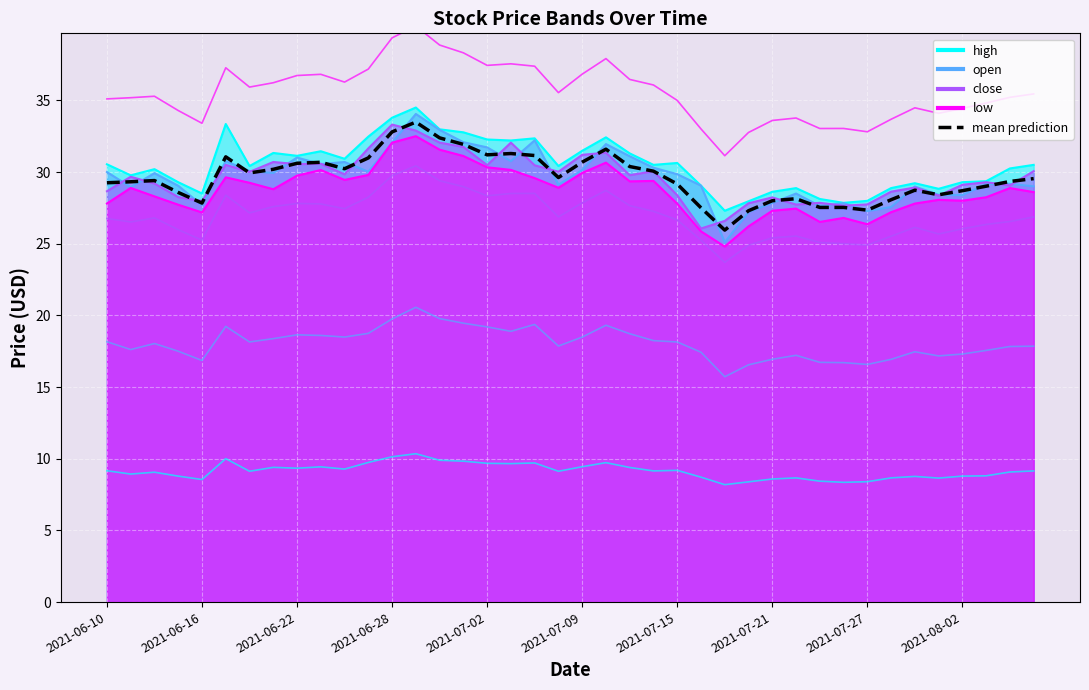

What is the difference between the maximum and minimum values?

7.5